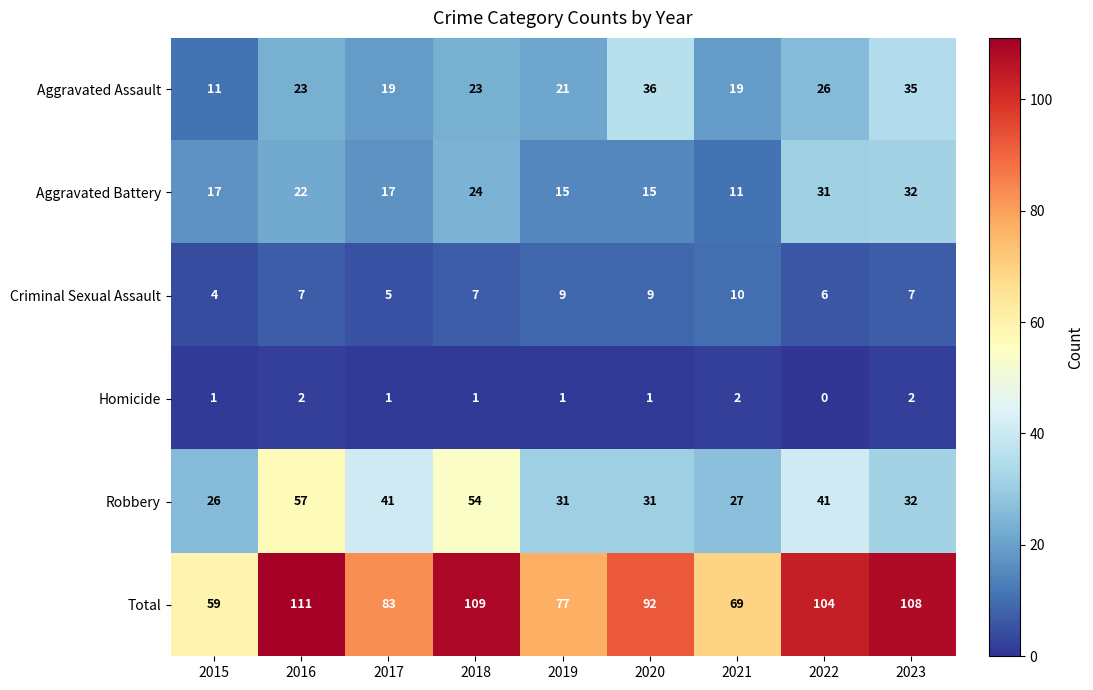

At 2017, list the series in order from smallest to largest.

Homicide, Criminal Sexual Assault, Aggravated Battery, Aggravated Assault, Robbery, Total